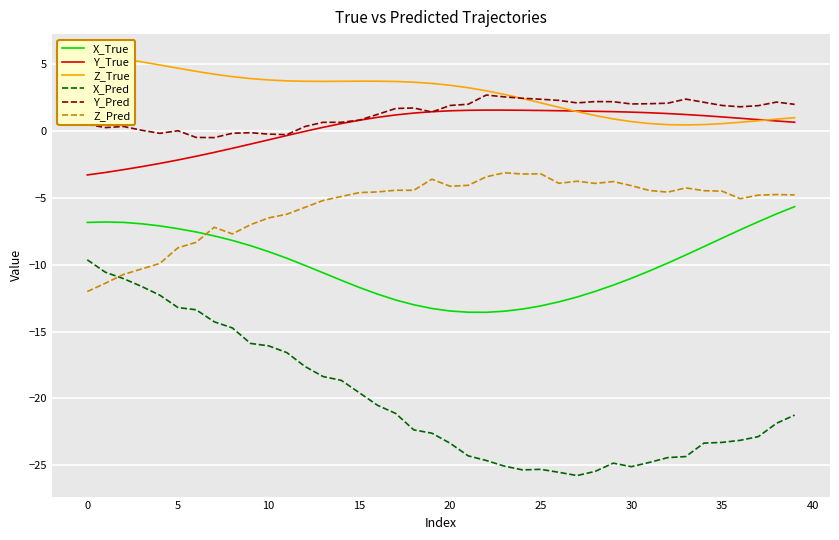

Is the value of X_True at 28 greater than the value of Z_True at 39?

No